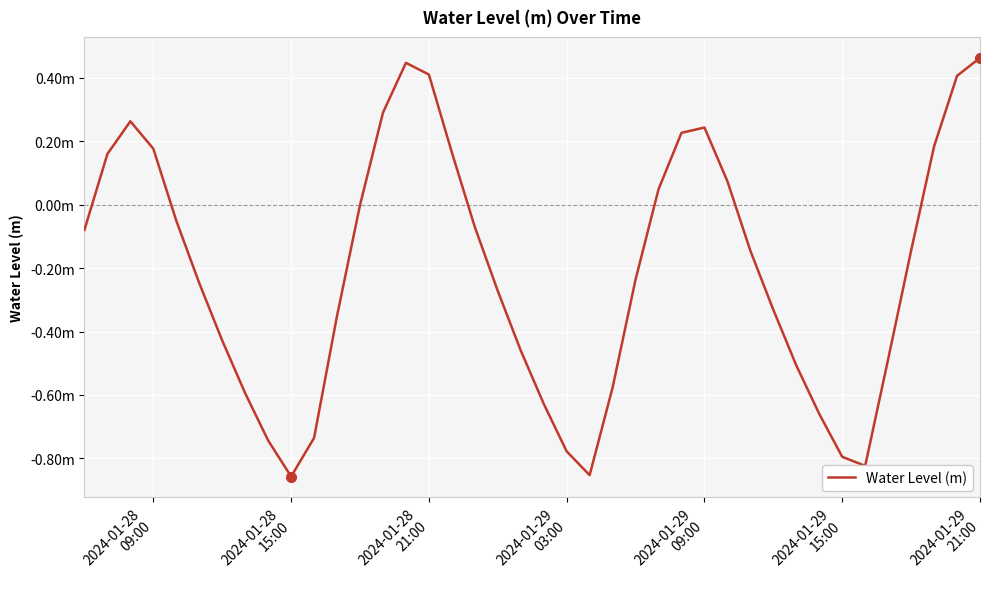

Is this an area chart (filled region under the line)?

No